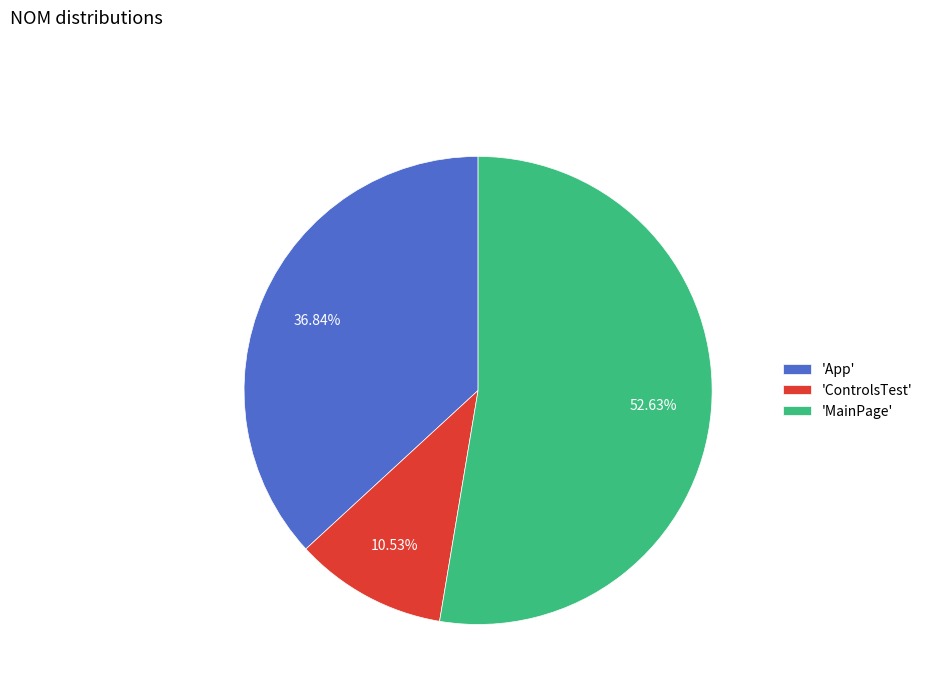

Do 'MainPage' and 'ControlsTest' together represent more than half of the pie?

Yes